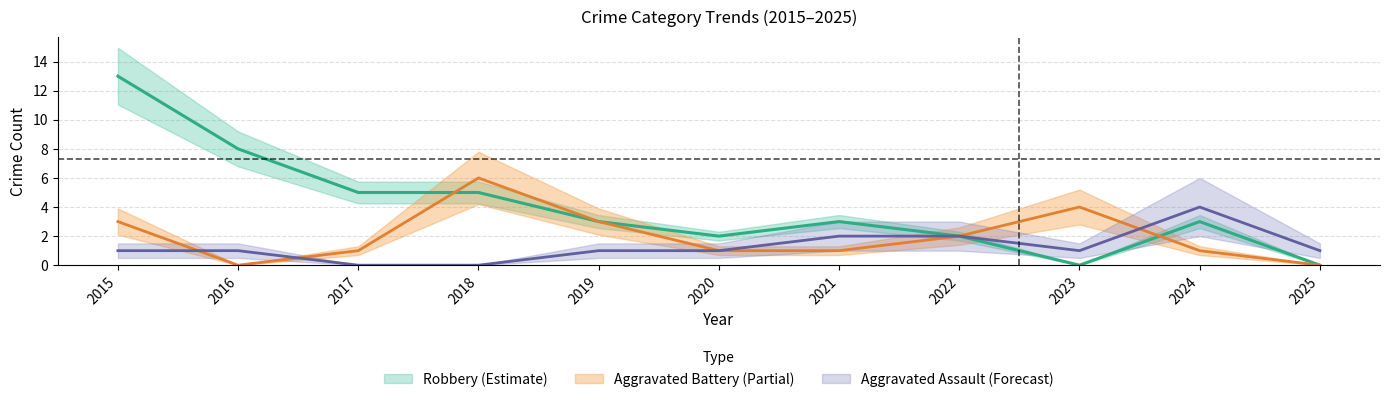

Reading left to right, transcribe all the data shown in this chart.

Aggravated Assault: 1	1	0	0	1	1	2	2	1	4	1
Aggravated Battery: 3	0	1	6	3	1	1	2	4	1	0
Robbery: 13	8	5	5	3	2	3	2	0	3	0